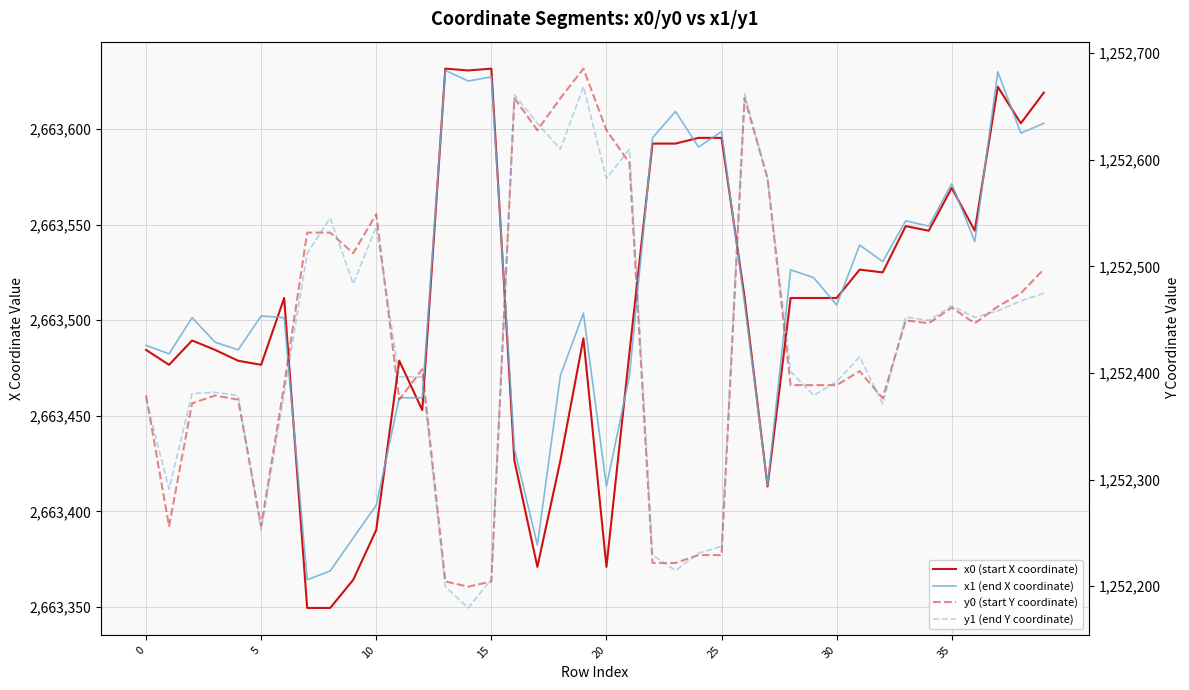

Where does the x1 (end X coordinate) series first go above 2663507?

13